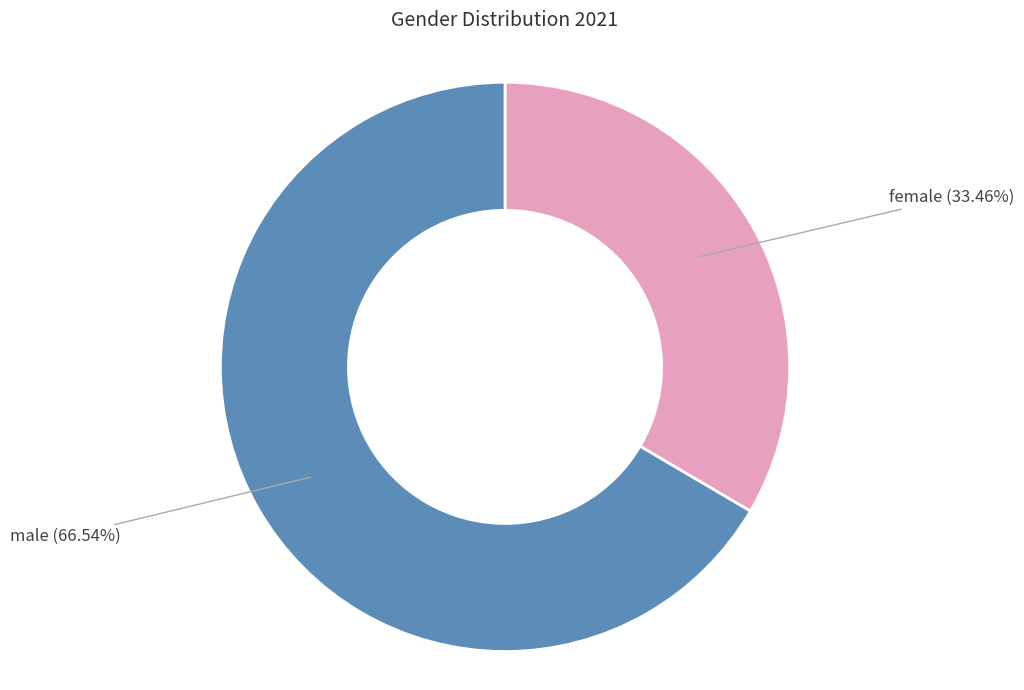

Does any single category account for the majority?

Yes